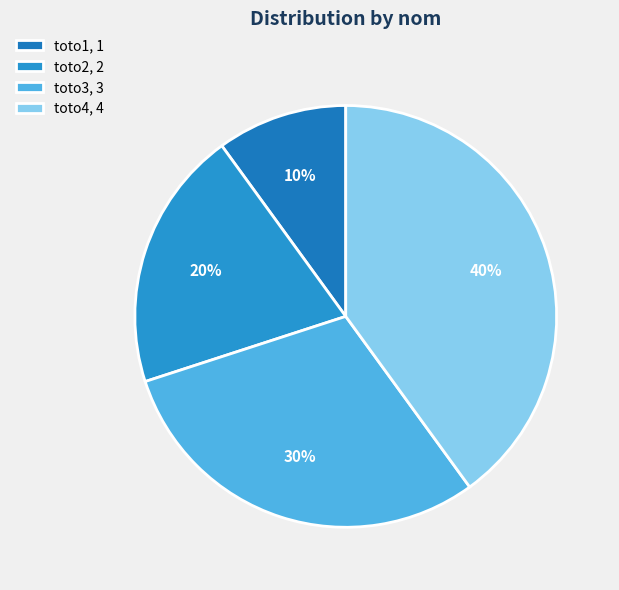

Combined, do toto2 and toto1 account for over 50%?

No